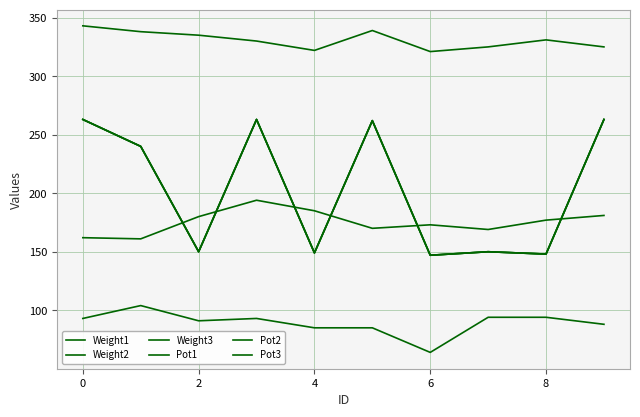

Does the chart display data point markers on the line(s)?

No